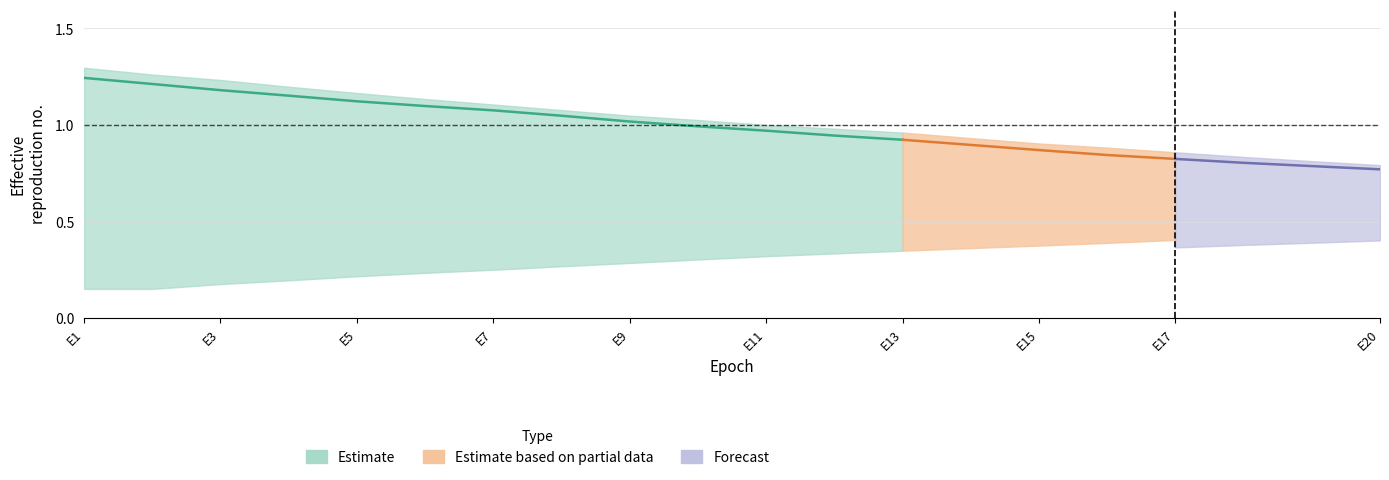

The value of acc at 14 is 0.6. True or false?

False